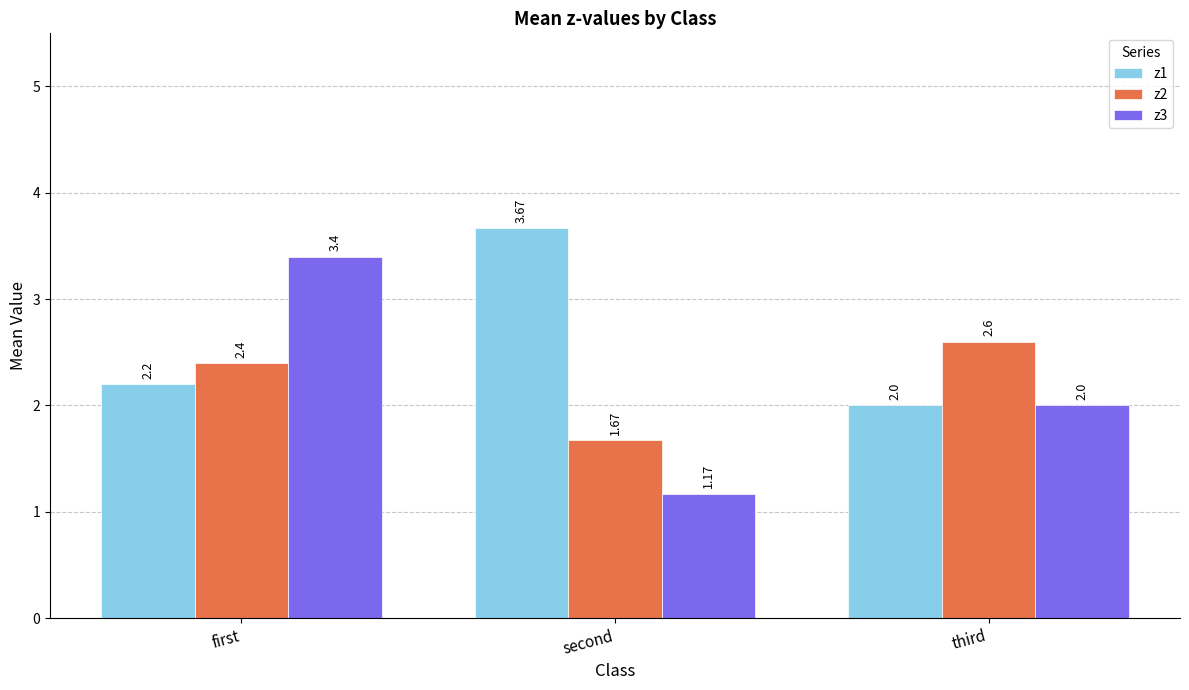

What is the label of the 2nd bar from the left?

second